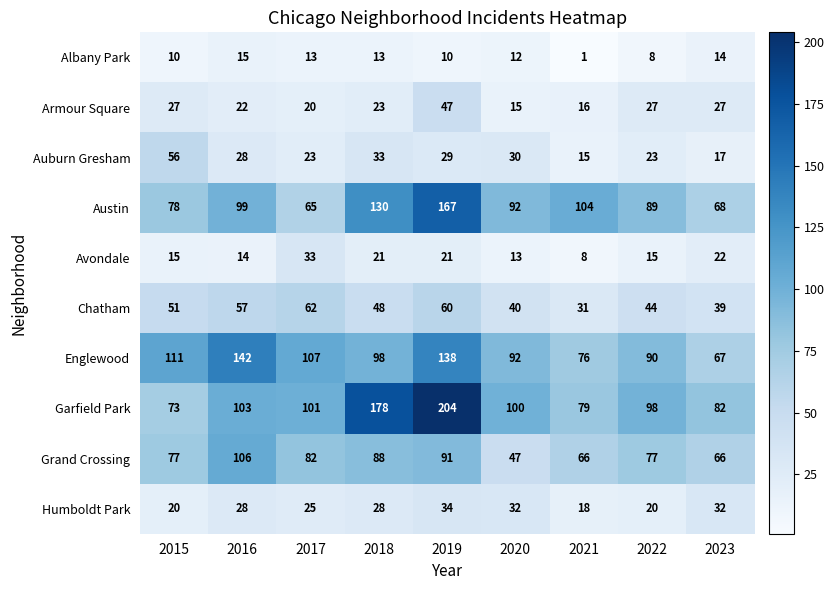

Is it true that Garfield Park equals 73 at 2015?

True